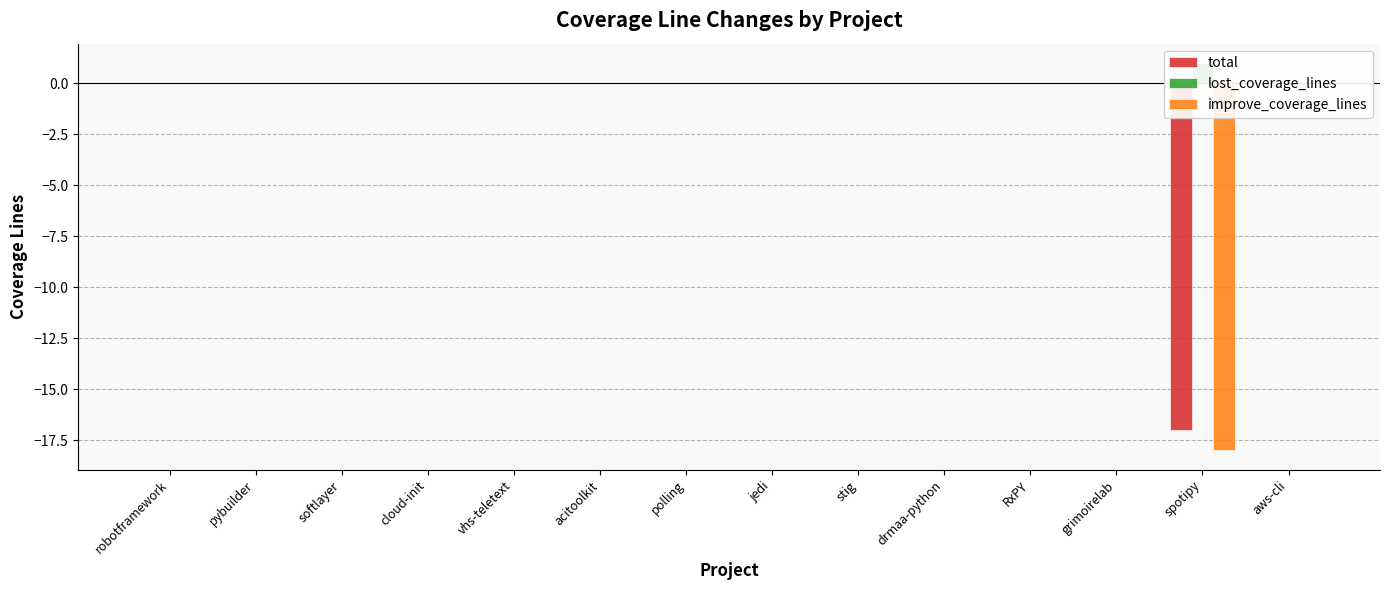

The value of lost_coverage_lines at acitoolkit is 0. True or false?

True